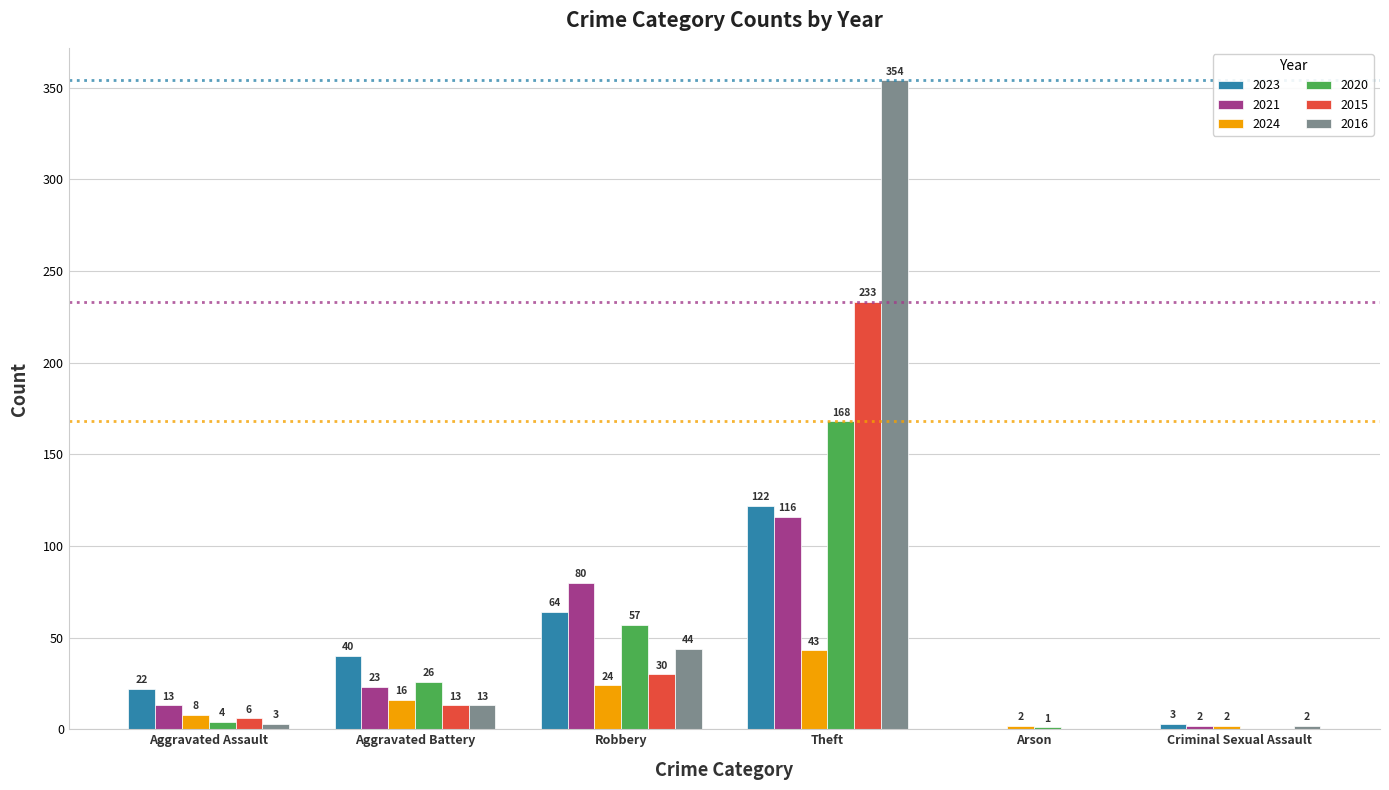

The 2021 series shows 13 at Aggravated Assault. True or false?

True